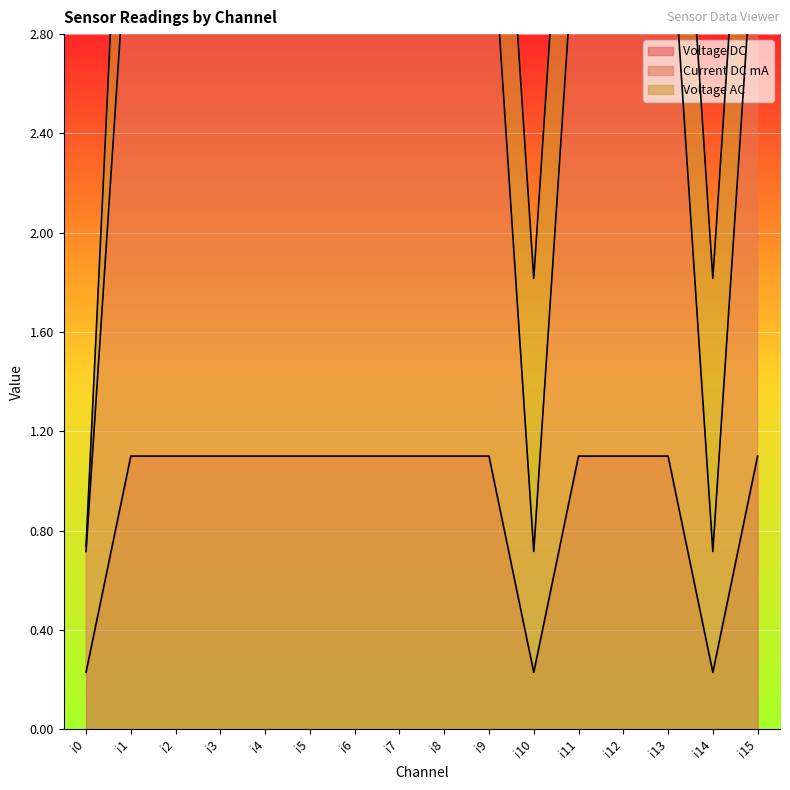

Which series changed the most between i5 and i10?

Current DC mA